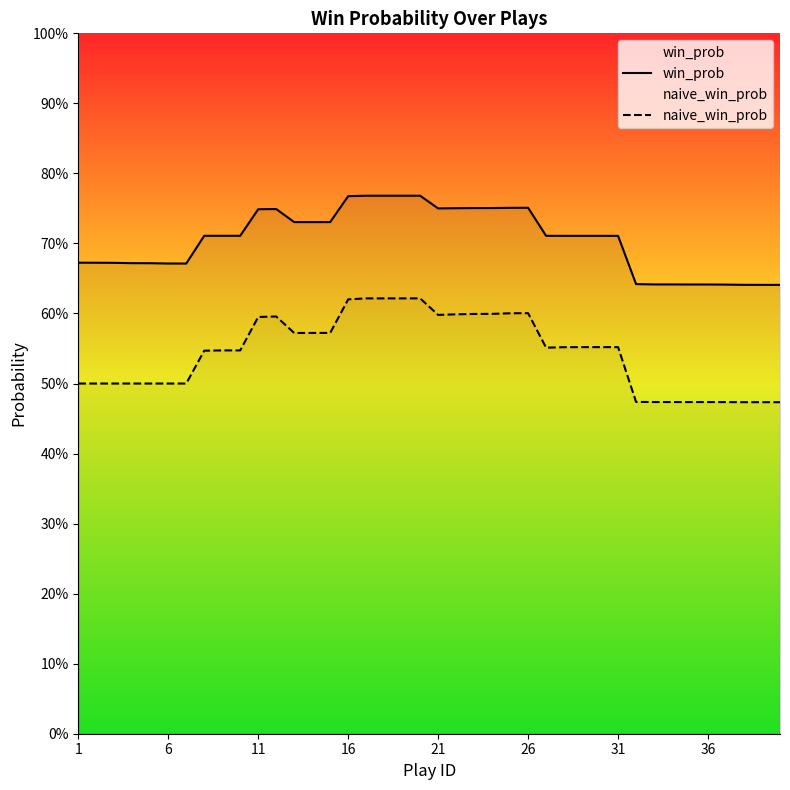

What is the label of the 1st point from the left?

1